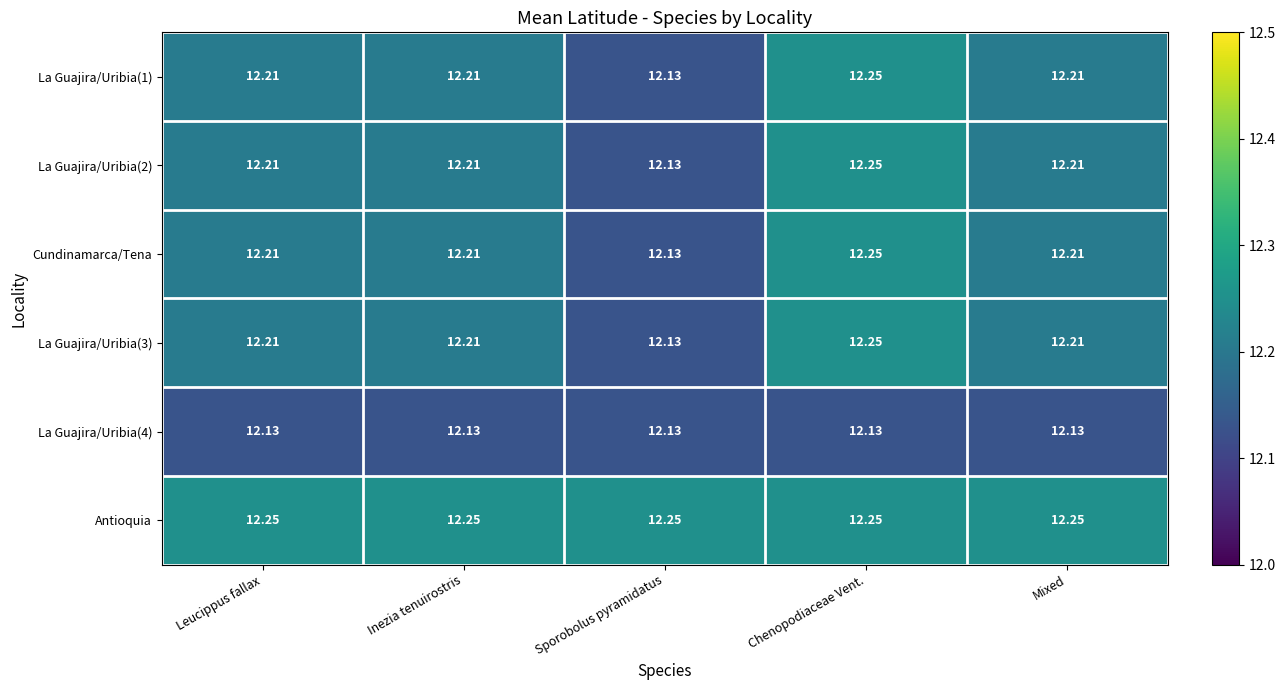

Which category has the highest value in the La Guajira/Uribia(1) series?

Chenopodiaceae Vent.